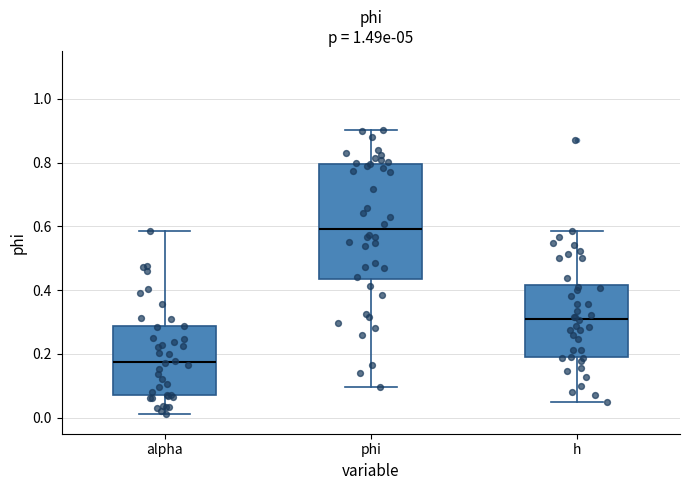

Reading left to right, transcribe this box plot: for each box, give where its median line is, the range the box spans, and where its two whiskers end, as read against the y-axis. The values are not printed on the chart, so give them approximately, as read against the axis.

alpha: median 0.18, box 0.08 to 0.28, whiskers 0.02 to 0.58
phi: median 0.60, box 0.44 to 0.80, whiskers 0.10 to 0.90
h: median 0.30, box 0.18 to 0.42, whiskers 0.06 to 0.58